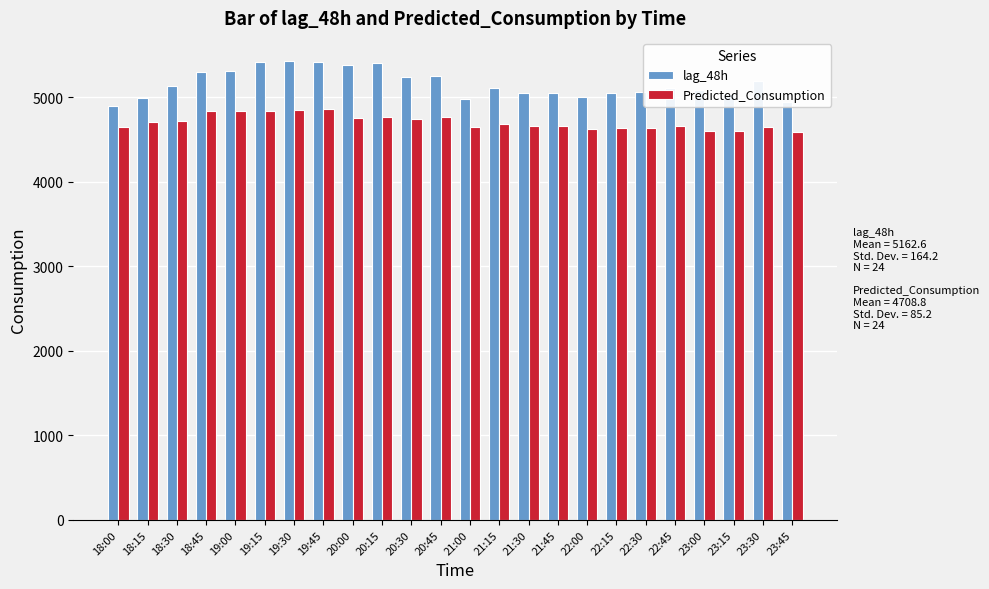

How many values in the Predicted_Consumption series are below 4689?

12